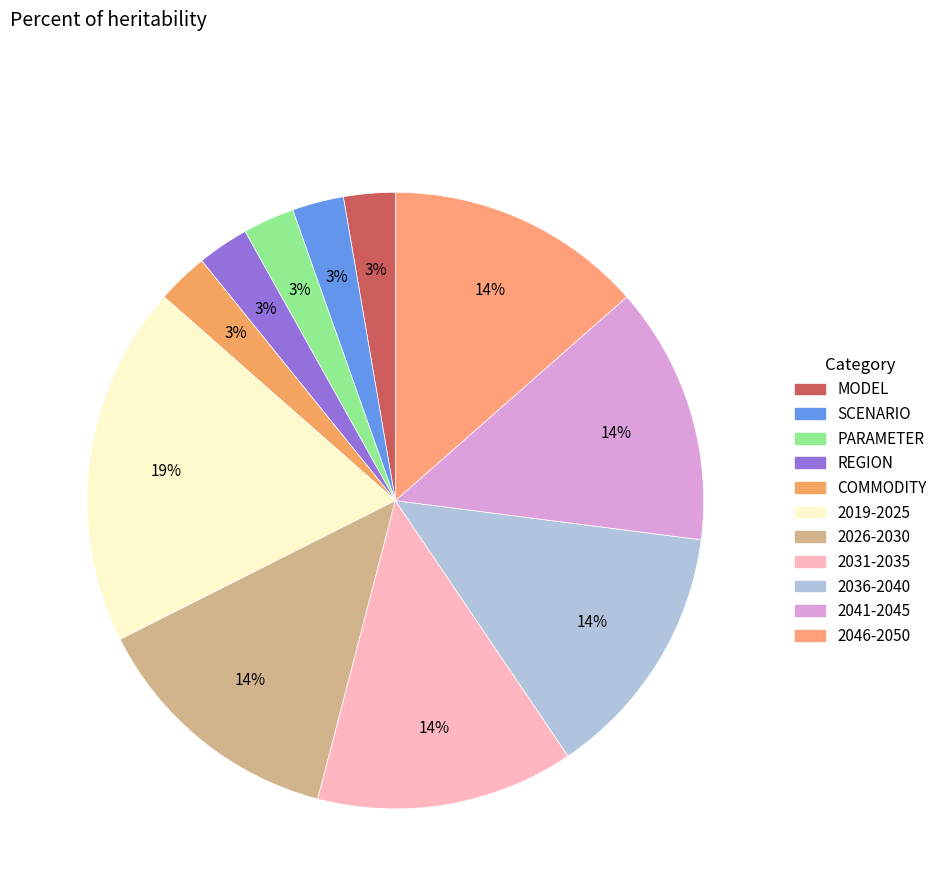

To the nearest percent, what is the average slice percentage?

9%